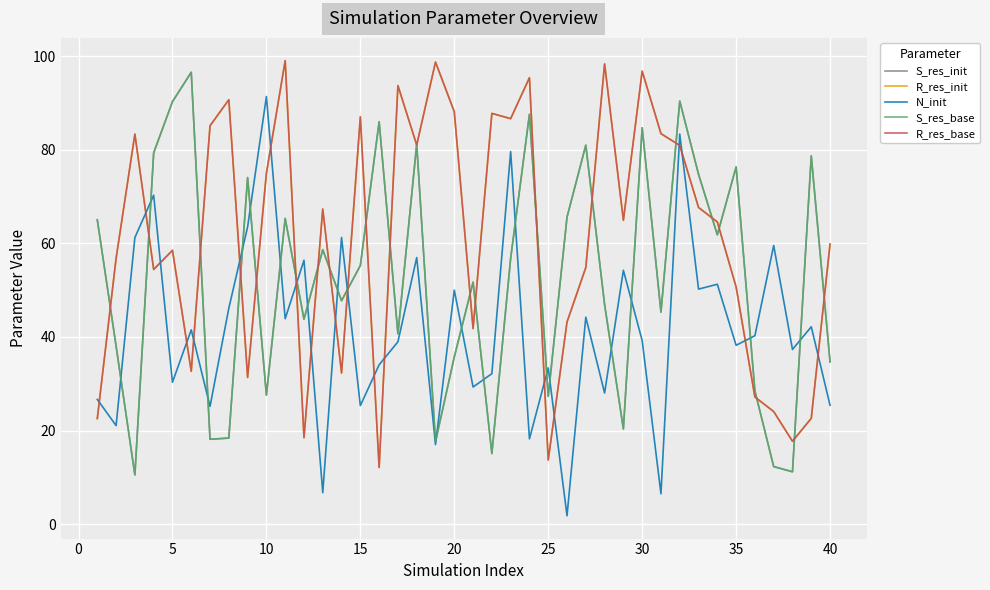

After their last crossing, which series has the higher values: R_res_base or S_res_base?

R_res_base